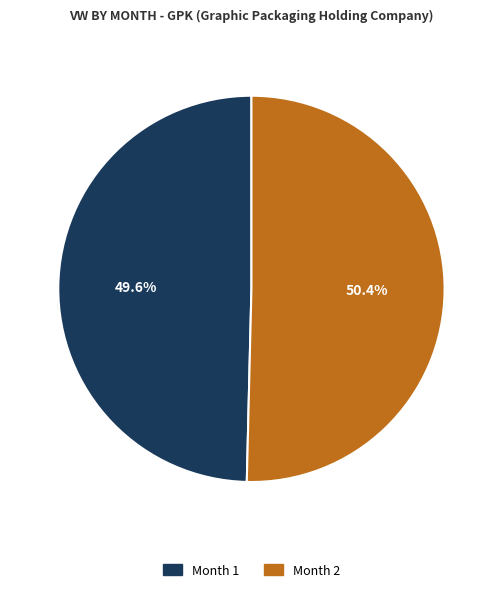

Rank the categories by value from lowest to highest.

1, 2